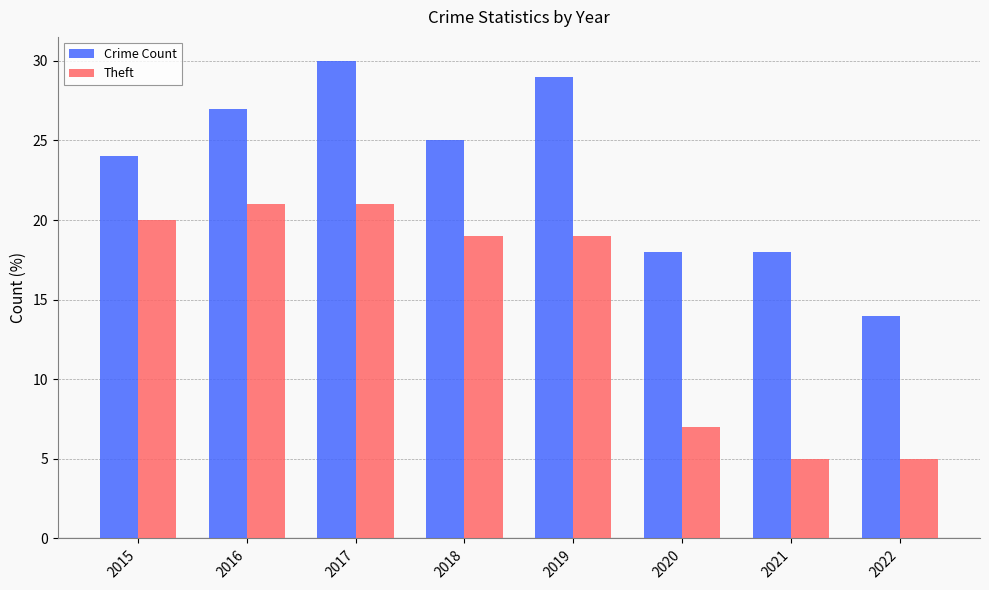

Is the value of Crime Count at 2015 greater than the value of Theft at 2019?

Yes